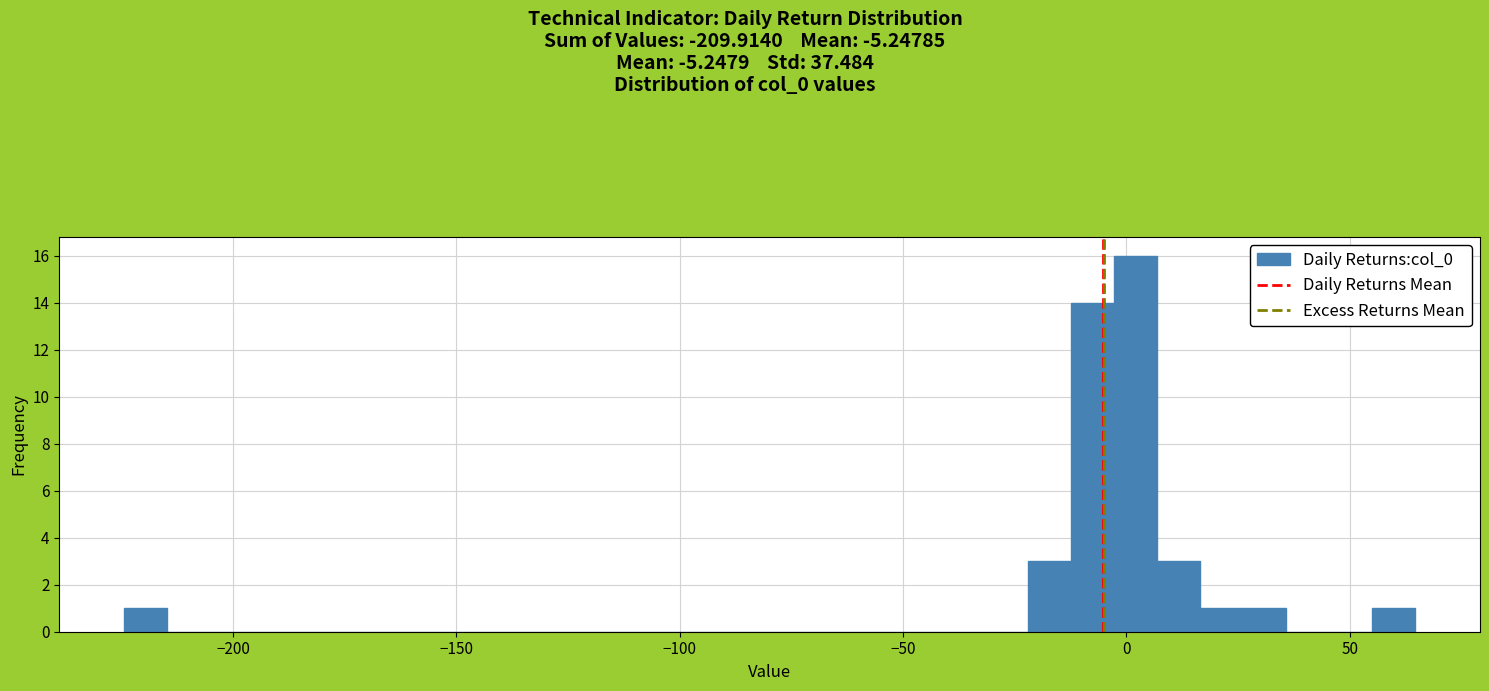

Read against the x-axis, roughly where is the centre of the tallest bar?

0